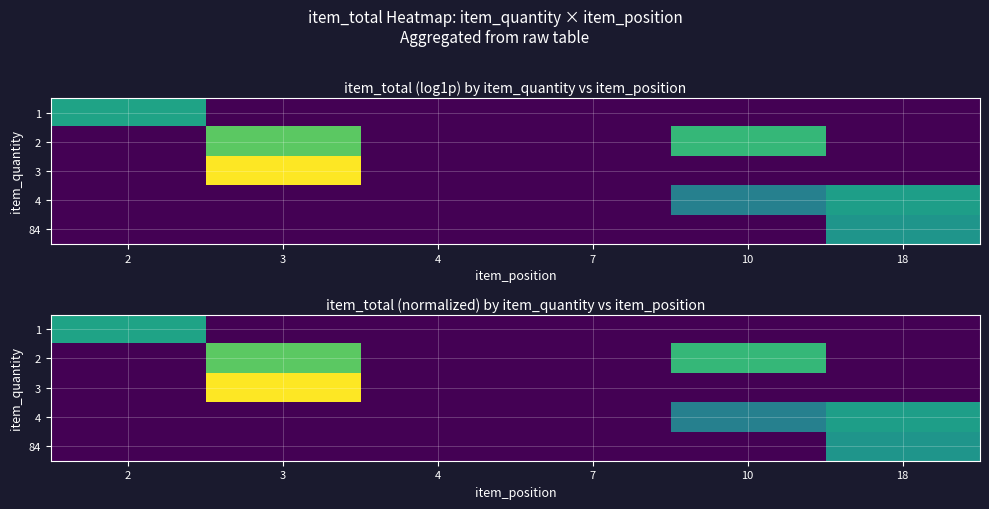

Which has a higher value, 7 or 2?

2